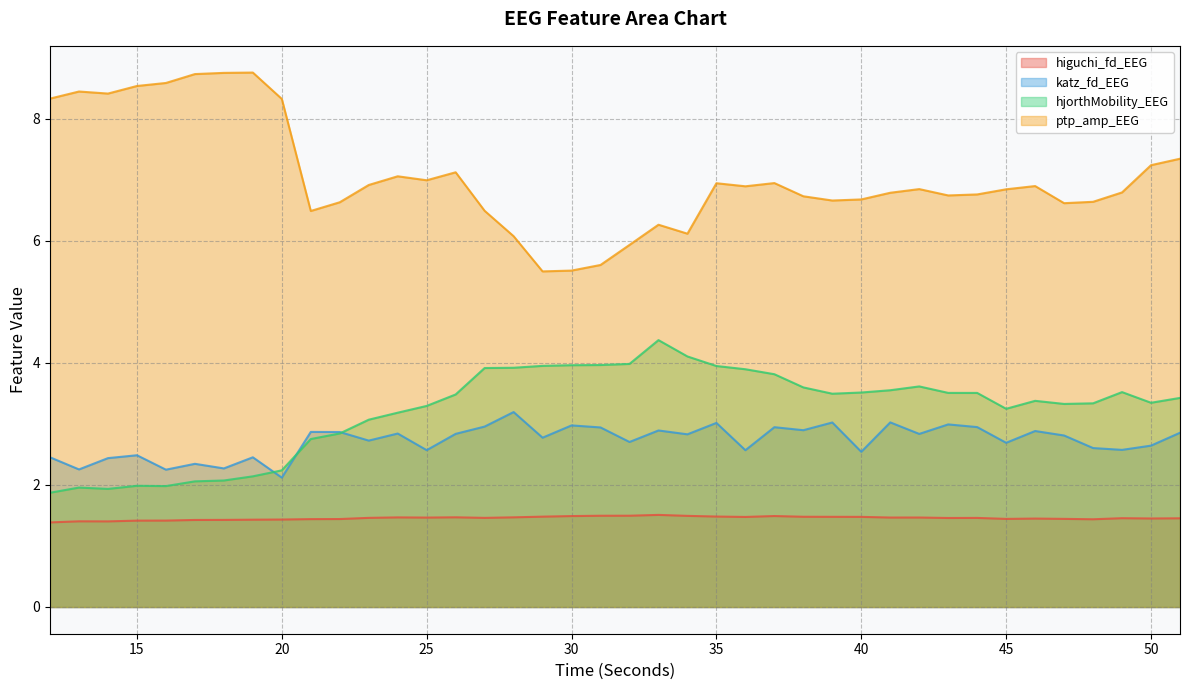

Where is the first local maximum for katz_fd_EEG?

15